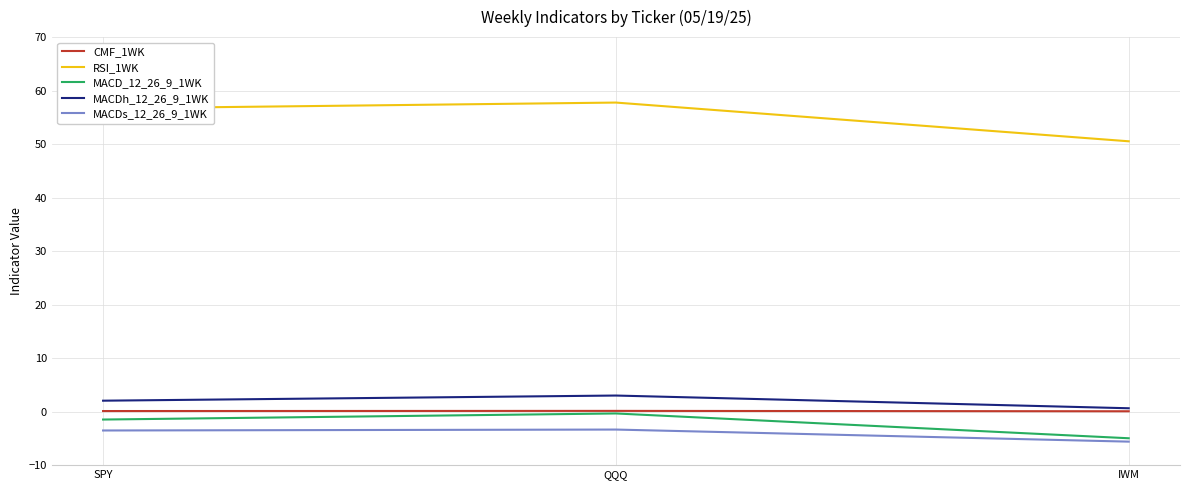

The MACDh_12_26_9_1WK series shows 3.0 at QQQ. True or false?

True